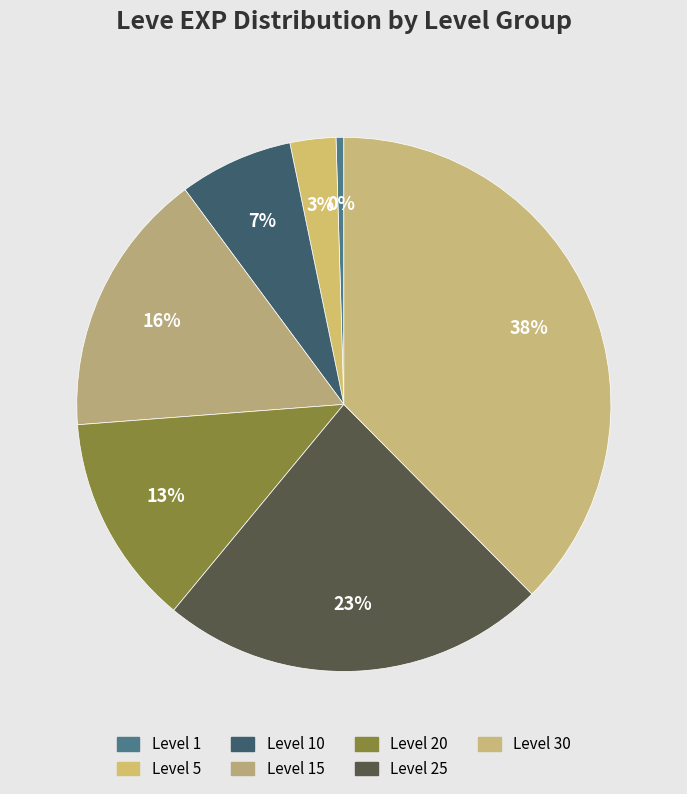

How many segments does this pie chart have?

7